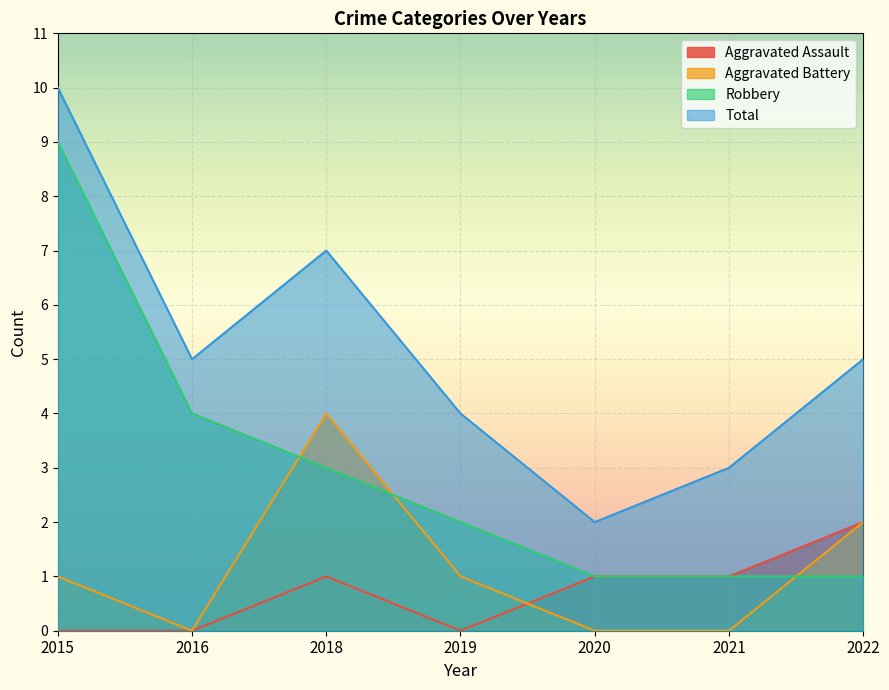

True or false: Robbery and Total intersect in this chart.

False